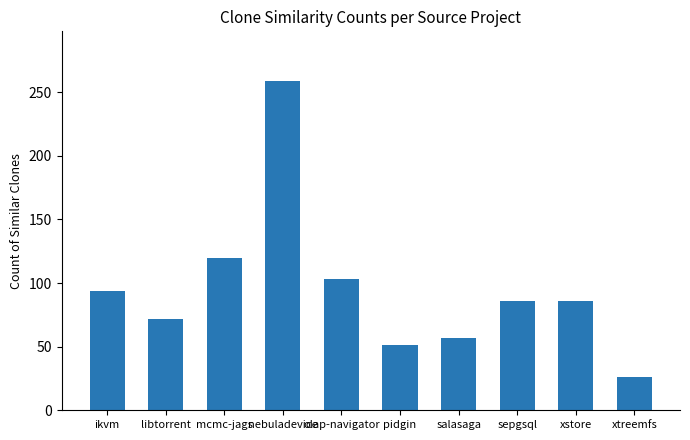

What is the sum of the values at ikvm and sepgsql?

180